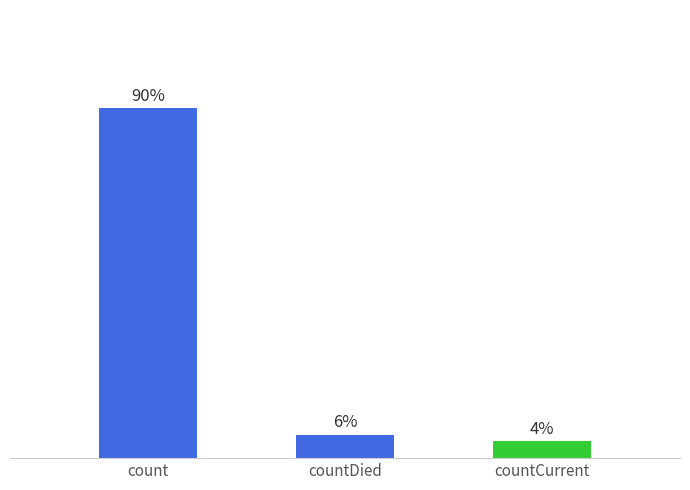

Is it true that the value at countDied is 2044?

False